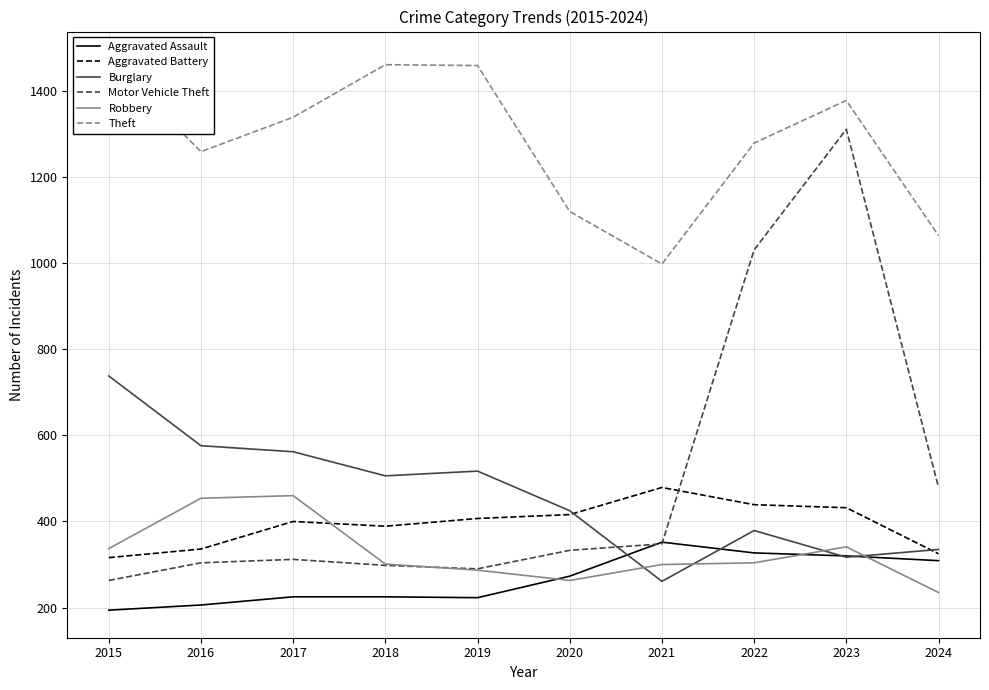

What is the minimum value for Theft?

998